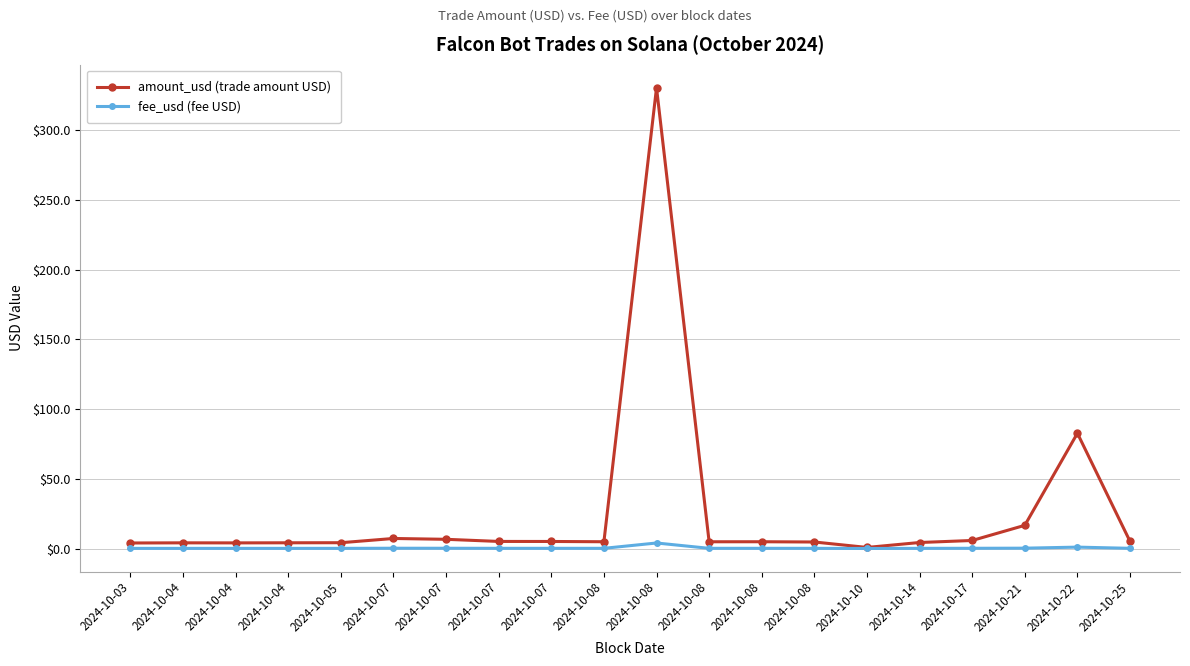

Rank the series by their average value, from highest to lowest.

amount_usd (trade amount USD), fee_usd (fee USD)